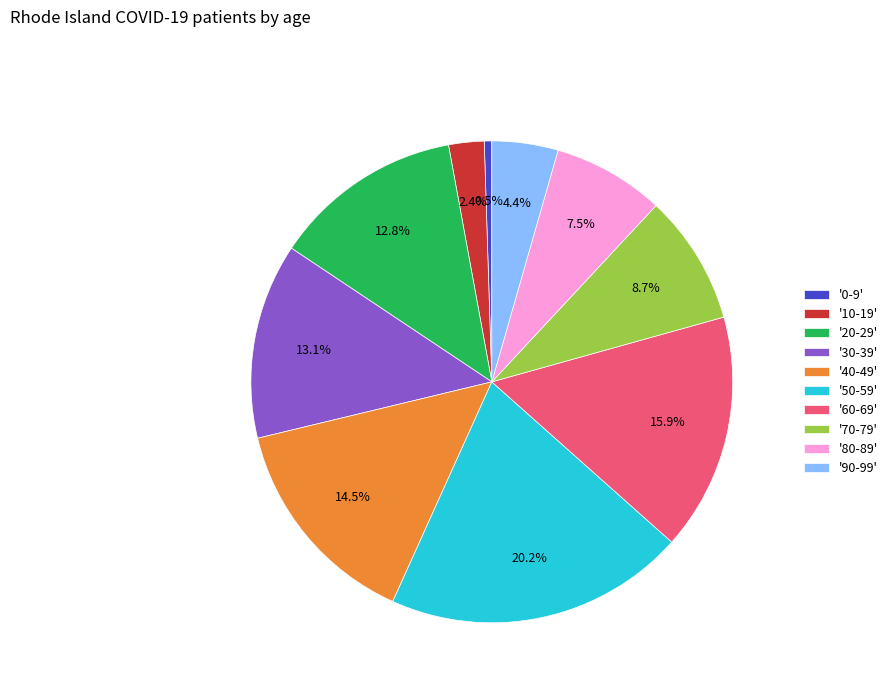

Between '40-49' and '0-9', which is larger?

'40-49'